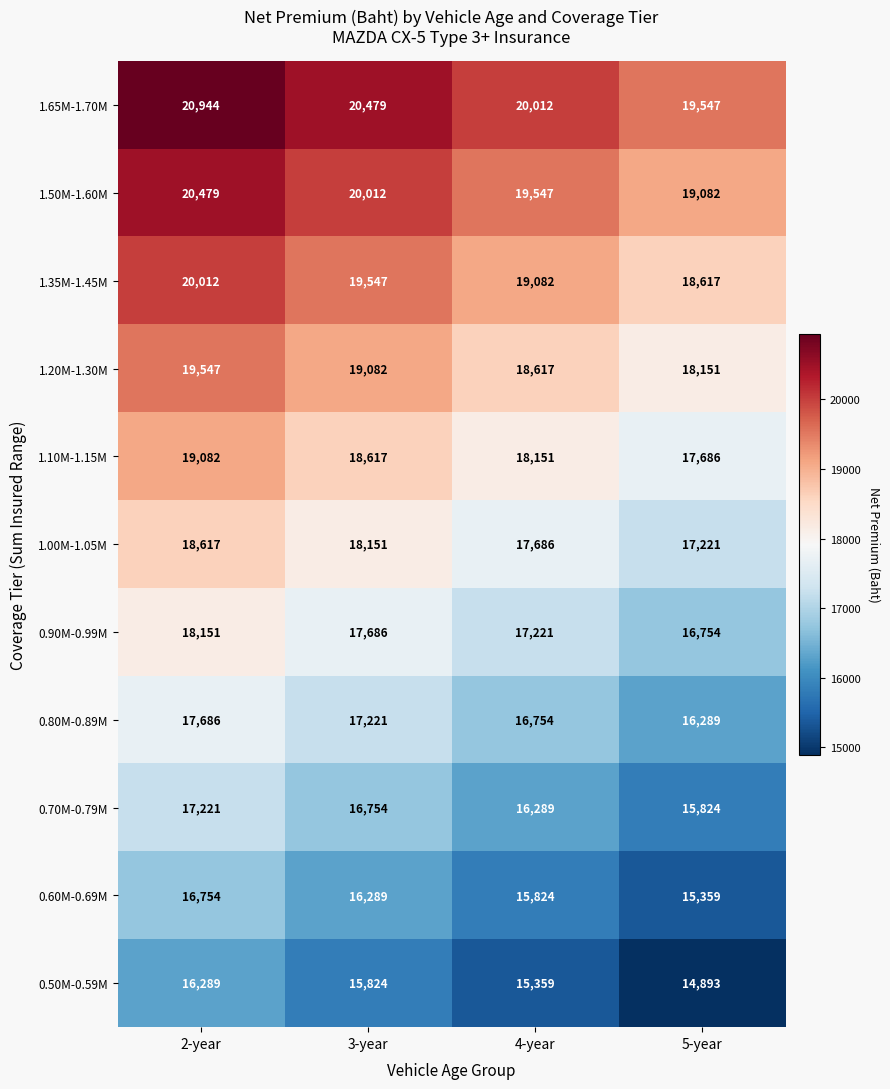

Which series changed the most between 4-year and 5-year?

0.90M-0.99M